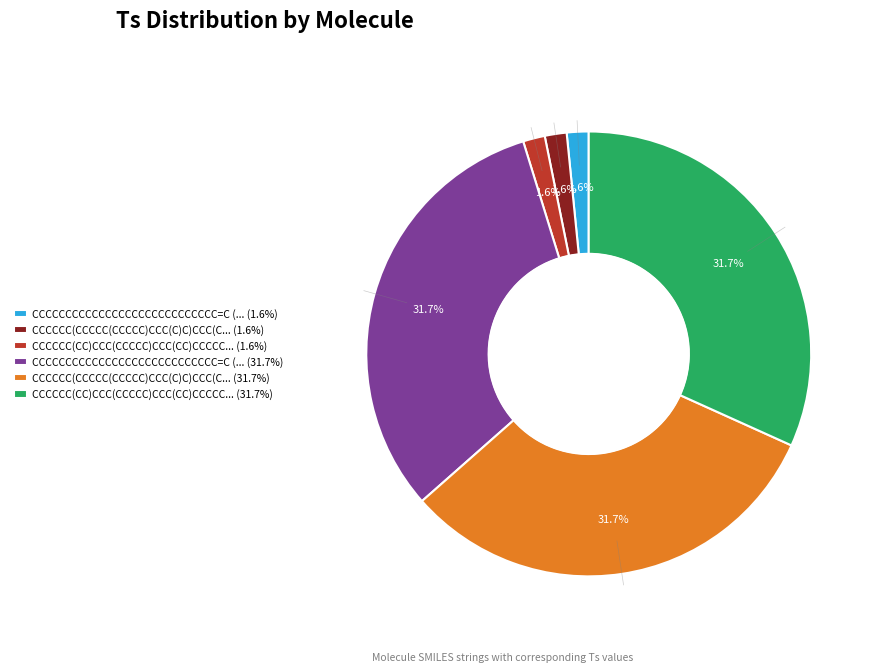

Is there a majority slice in this chart?

No